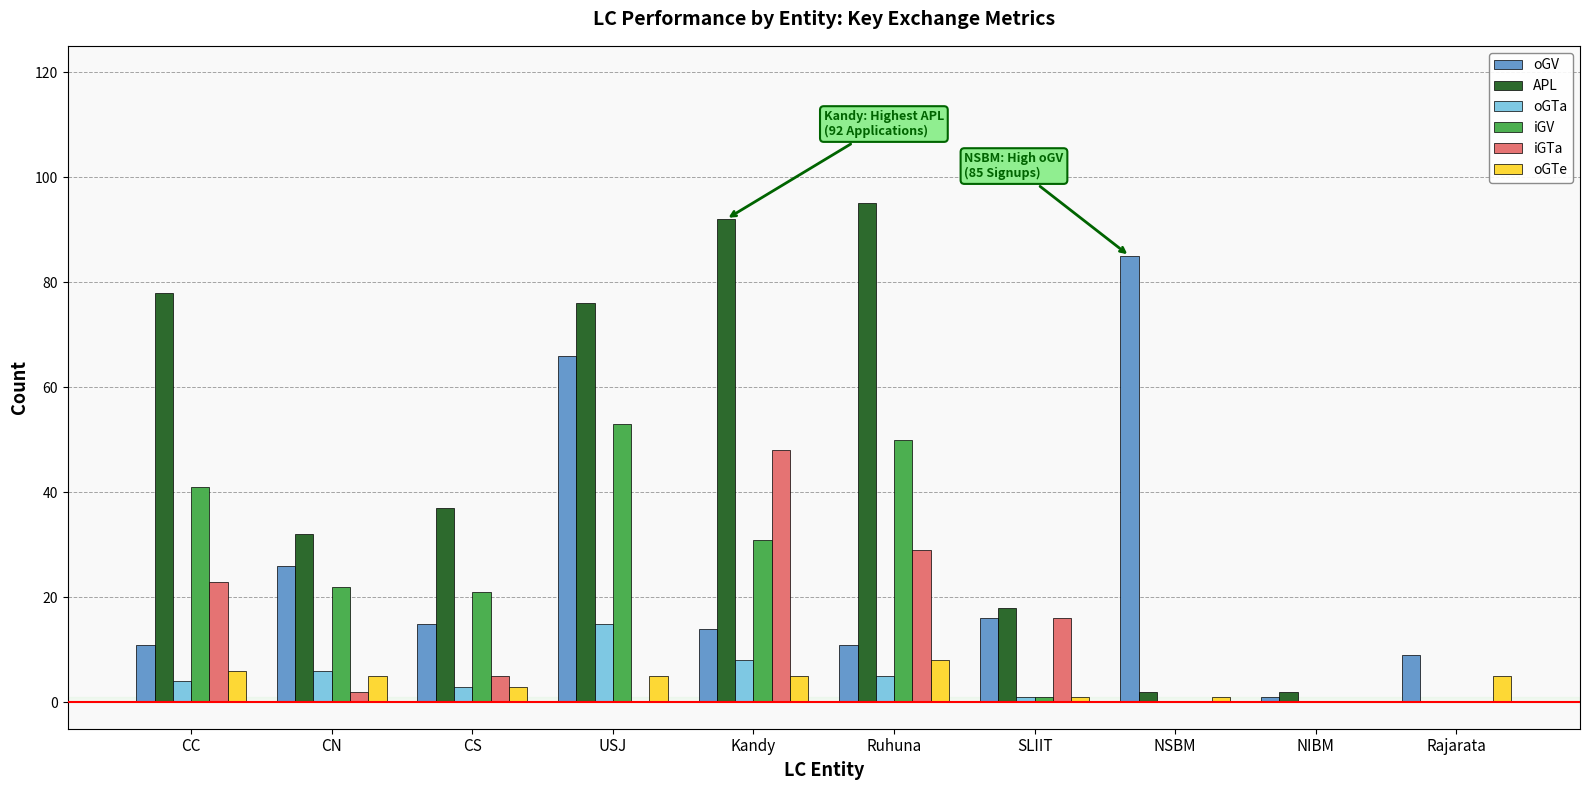

At which category is the sum across all series the highest?

USJ